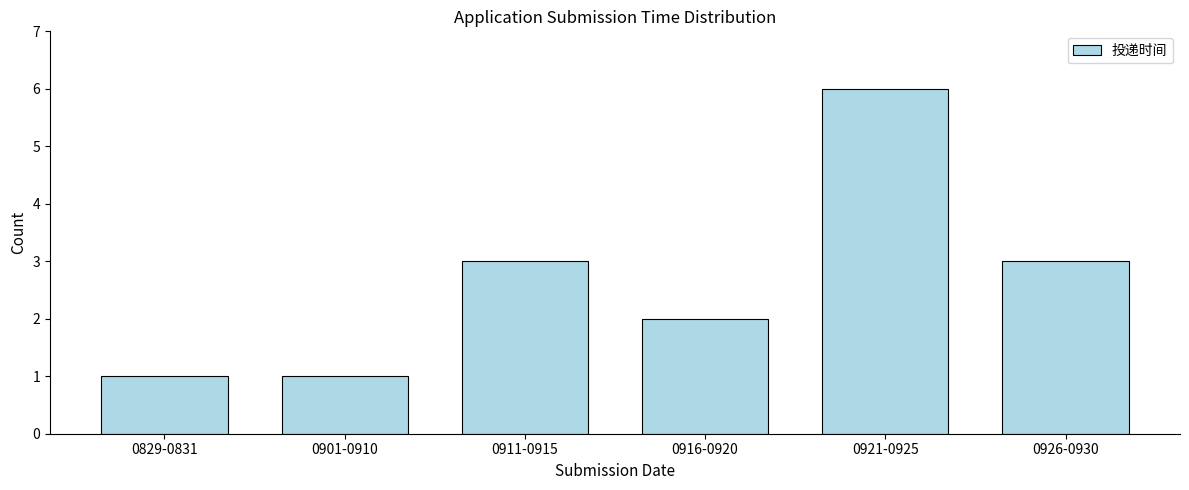

Reading left to right, transcribe all the data shown in this chart.

1	1	3	2	6	3